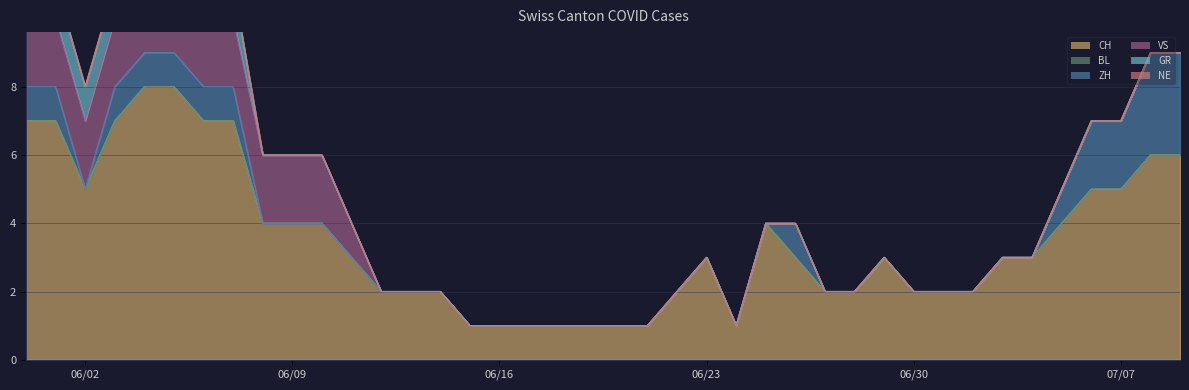

Count the VS values in the range 0 to 2.

40